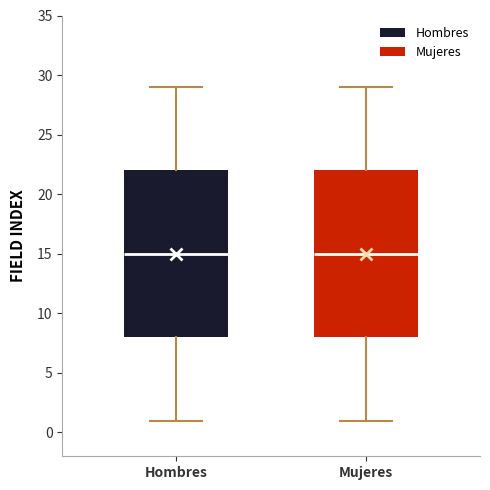

Where does the lower whisker of the box for Mujeres end on the y-axis? The values are not printed on the chart, so give them approximately, as read against the axis.

1